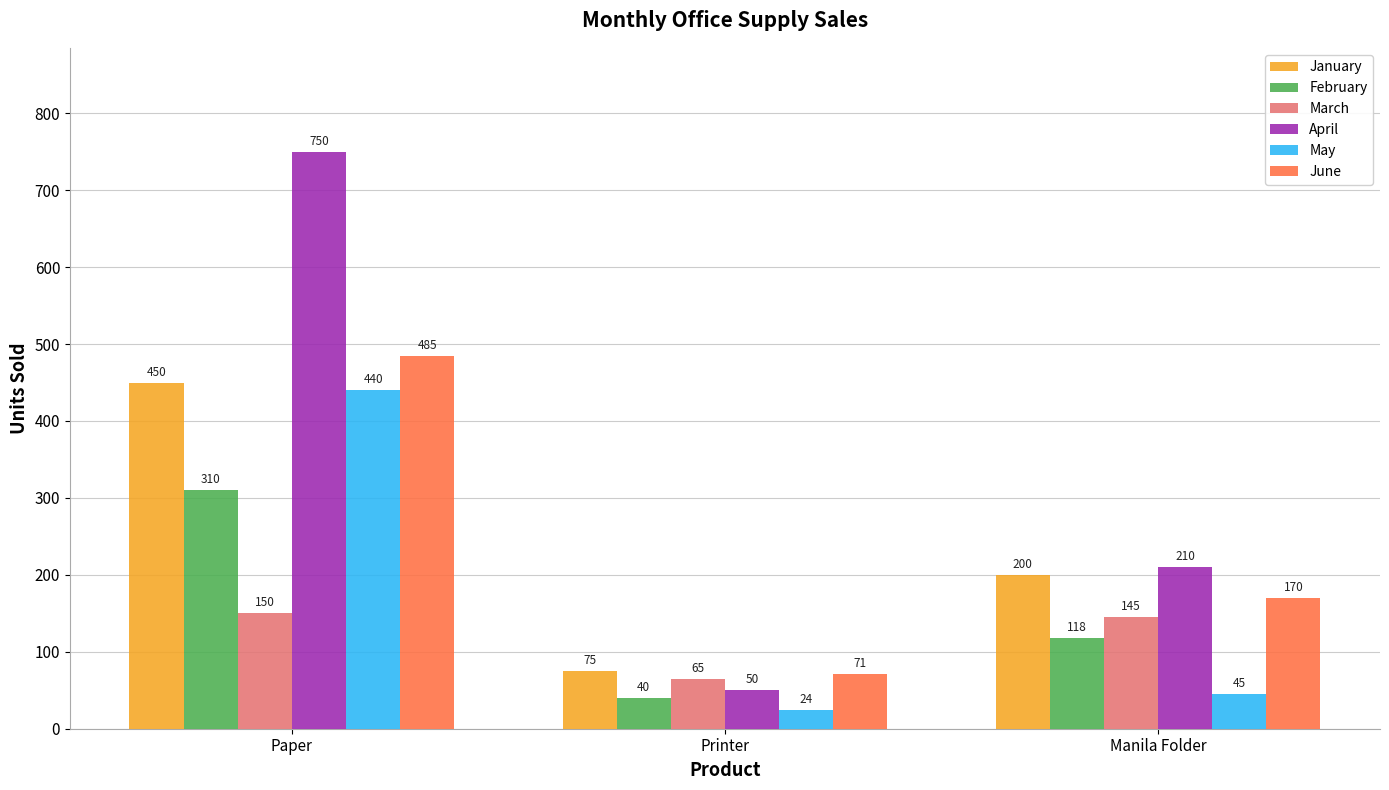

Is it true that March equals 150 at Paper?

True